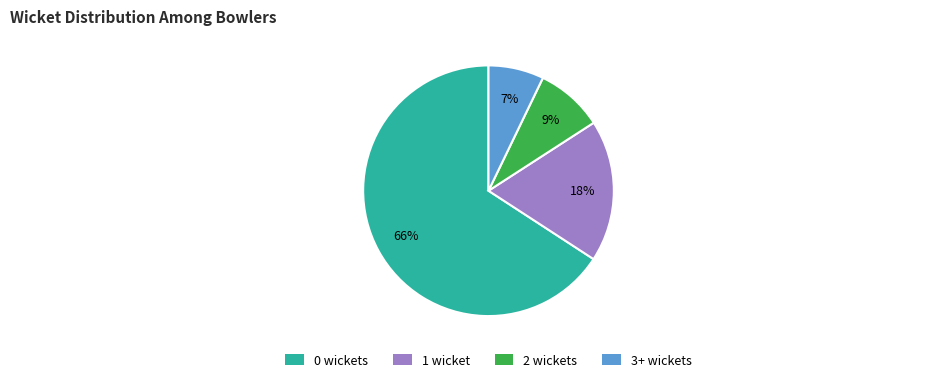

Is there a majority slice in this chart?

Yes